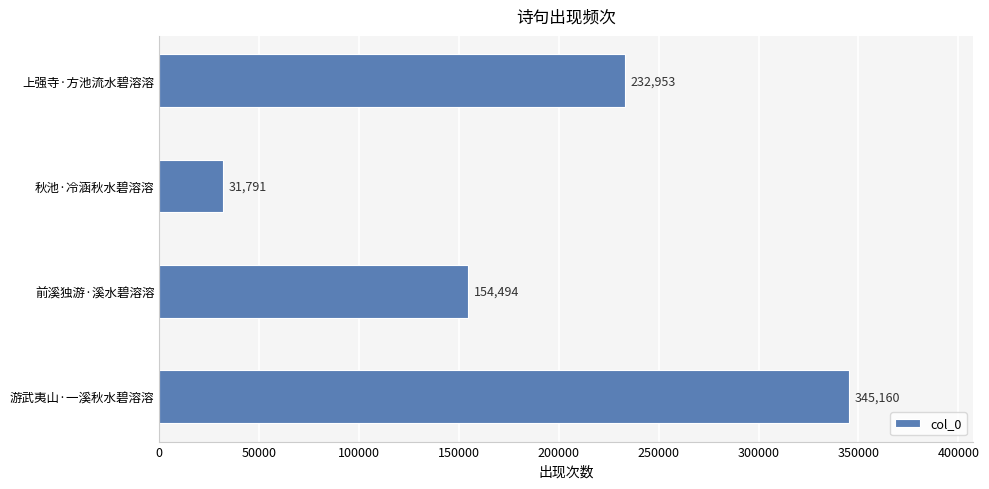

What is the sum of all values?

764398